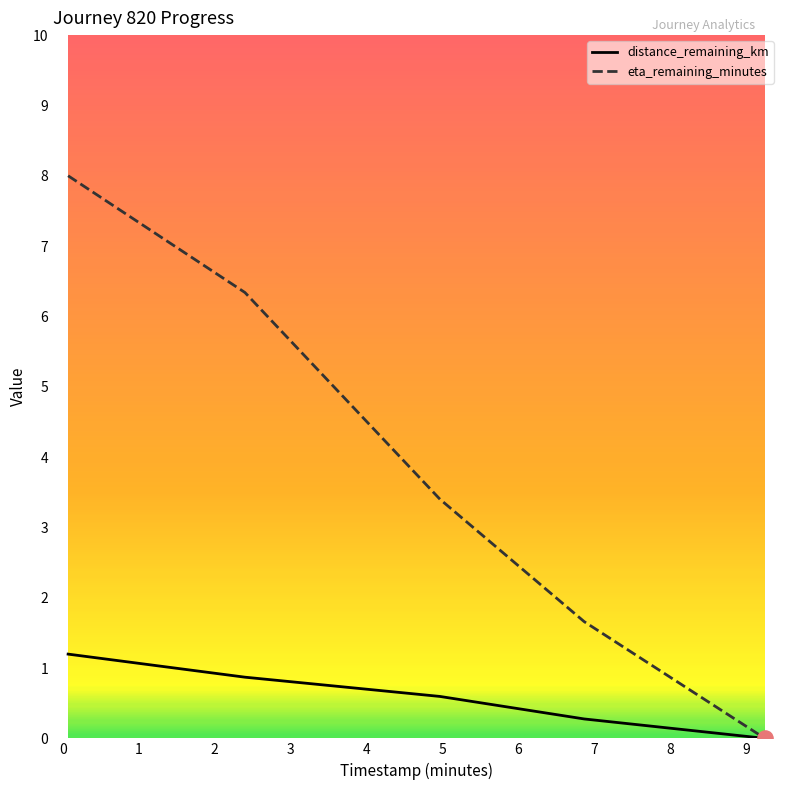

Which series has the largest total across all categories?

eta_remaining_minutes